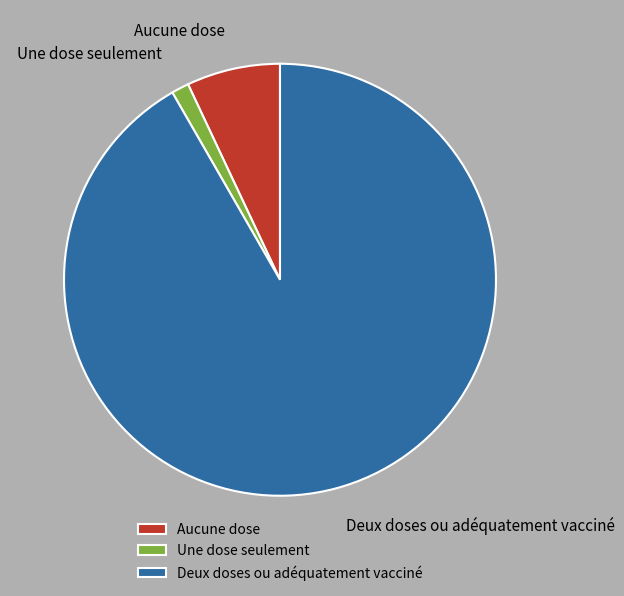

Combined, do Deux doses ou adéquatement vacciné and Une dose seulement account for over 50%?

Yes